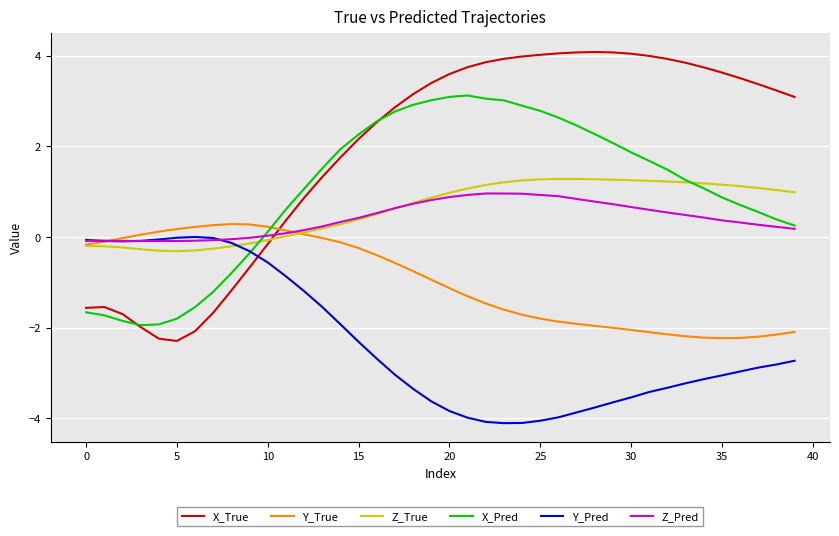

True or false: X_True and Y_Pred intersect in this chart.

True